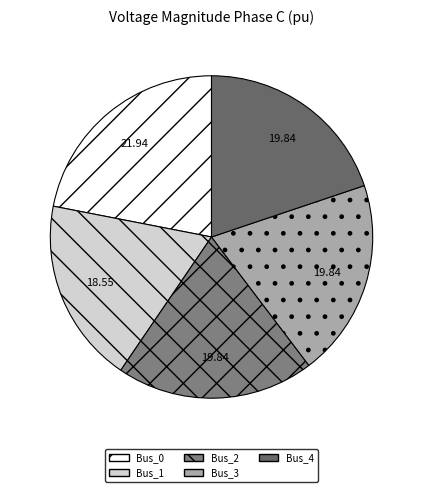

To the nearest percent, what is the difference between the largest and smallest slice percentages?

3%